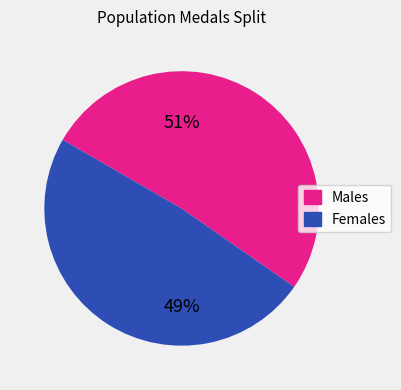

Does any single category account for the majority?

Yes